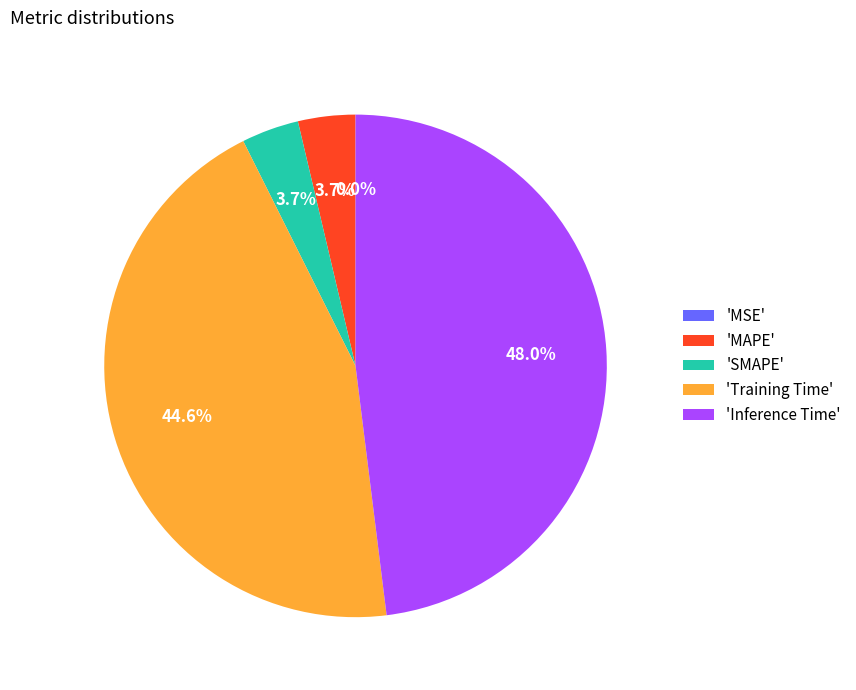

To the nearest percent, what is the difference between the largest and smallest slice percentages?

48%